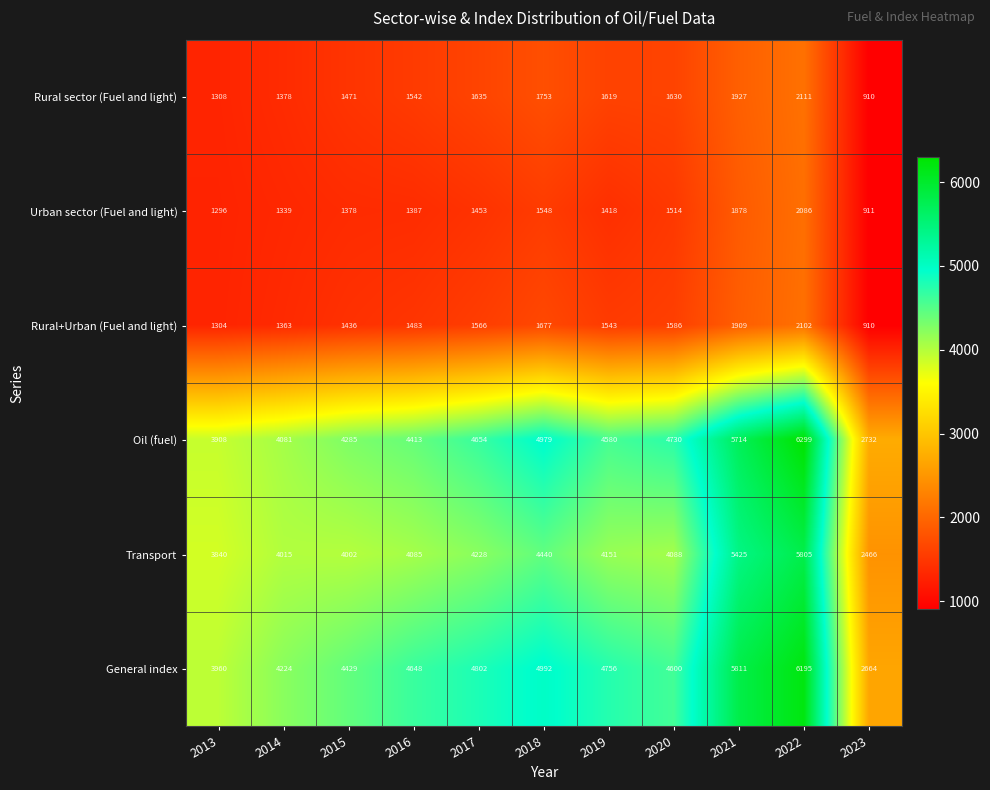

At 2021, list the series in order from largest to smallest.

General index, Oil (fuel), Transport, Rural sector (Fuel and light), Rural+Urban (Fuel and light), Urban sector (Fuel and light)